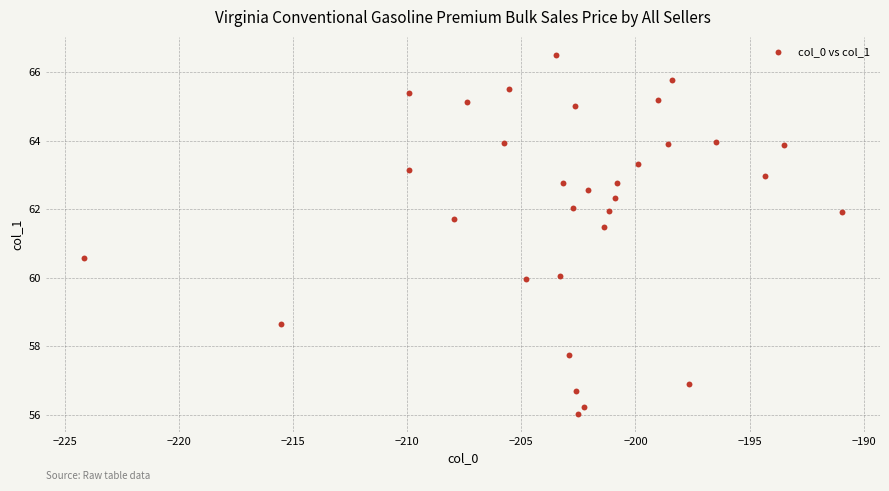

What is the range of Y values (max minus min)?

10.5